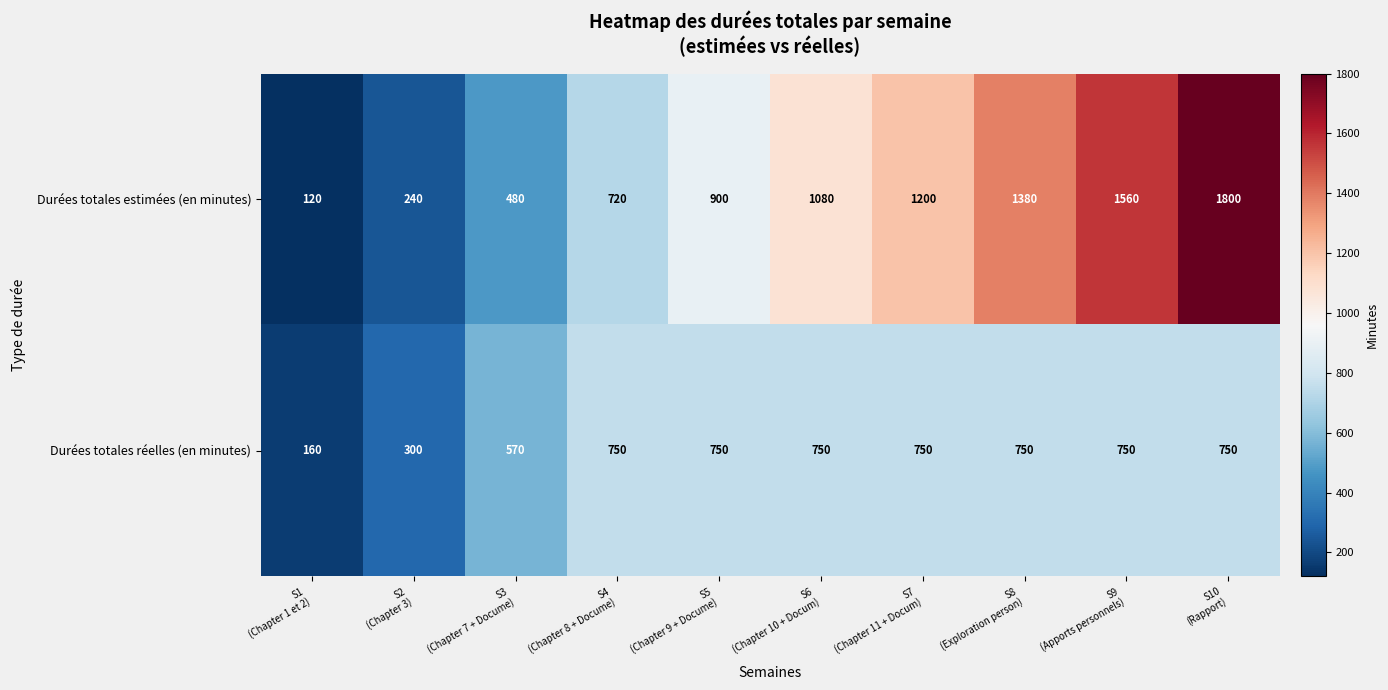

Which series has the widest spread of values?

Durées totales estimées (en minutes)